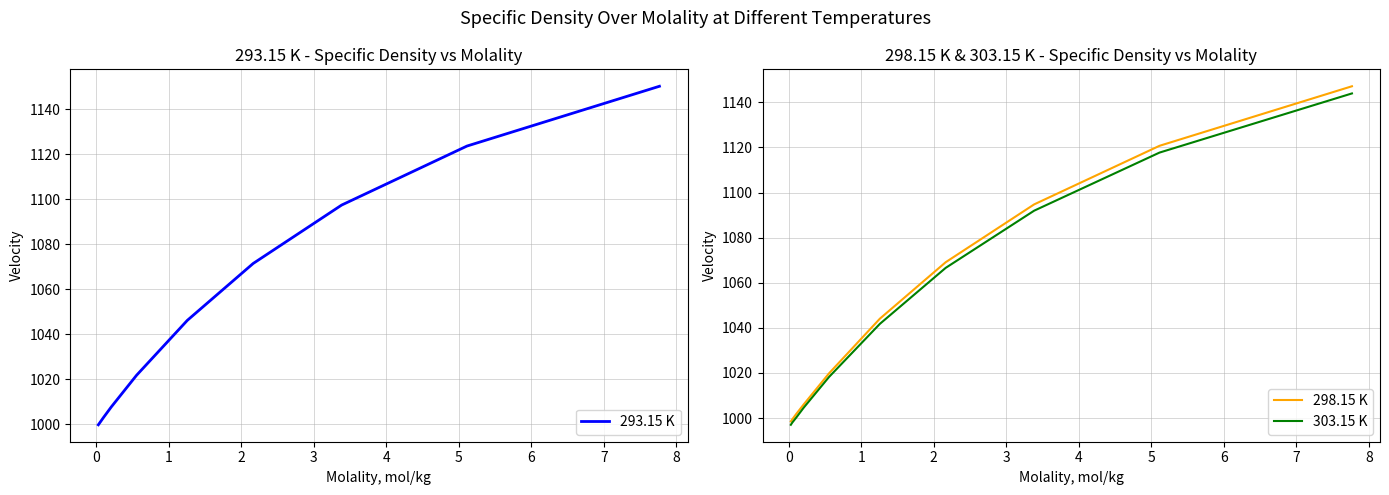

What is the minimum value for 293.15 K?

999.7